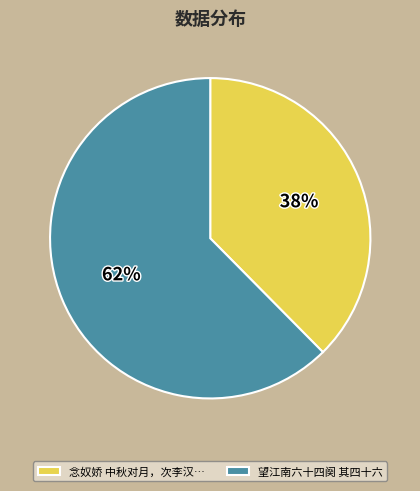

Is it true that 望江南六十四阕 其四十六 is 50% of the pie?

False